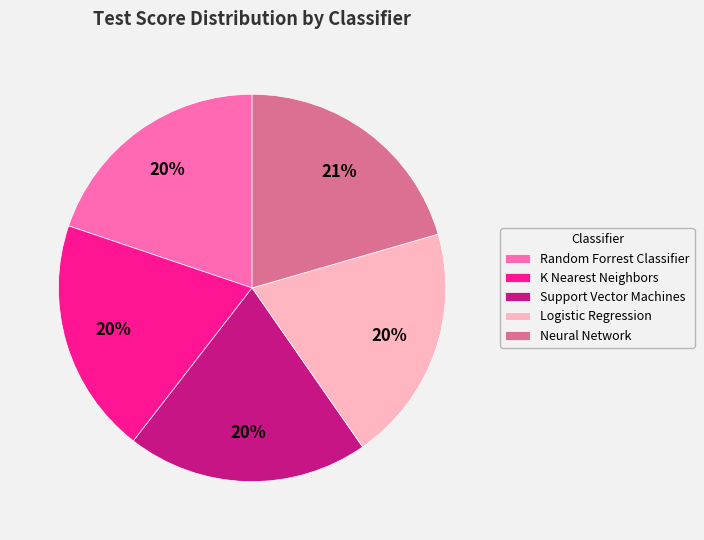

Do Support Vector Machines and Neural Network together represent more than half of the pie?

No